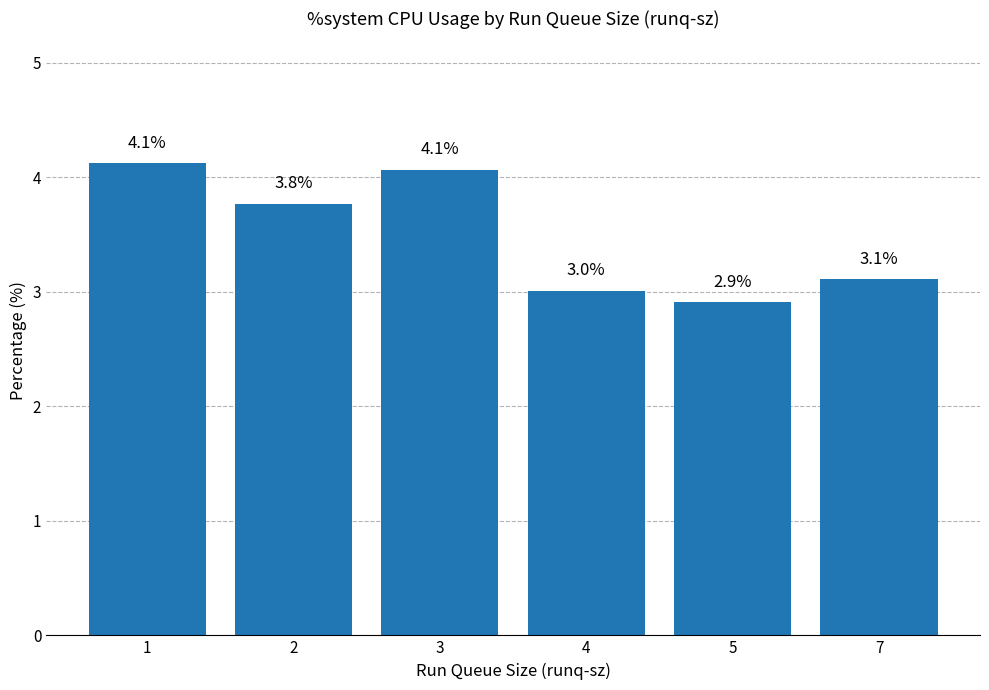

At which category does the chart reach its minimum across all series?

5